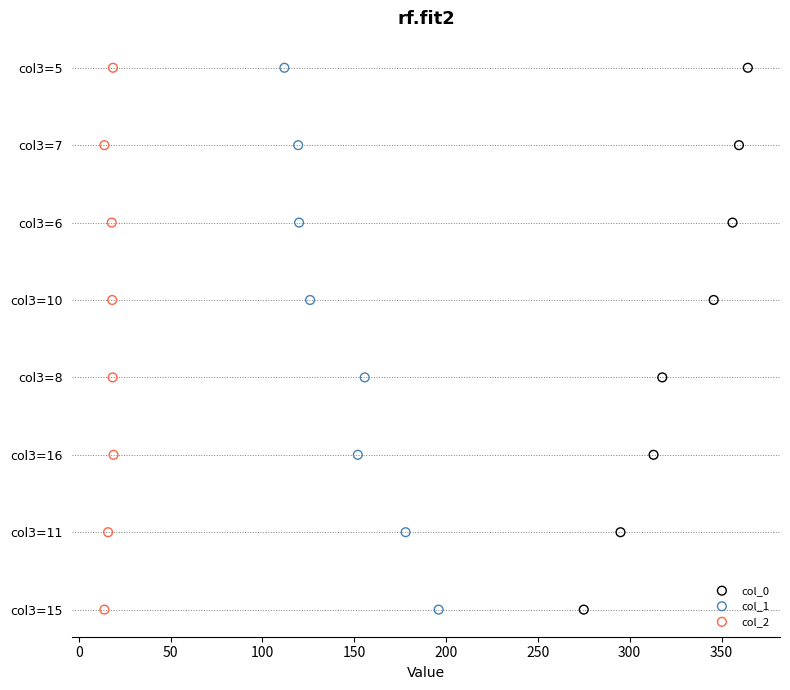

Which series has the largest Y range (max minus min)?

col_0